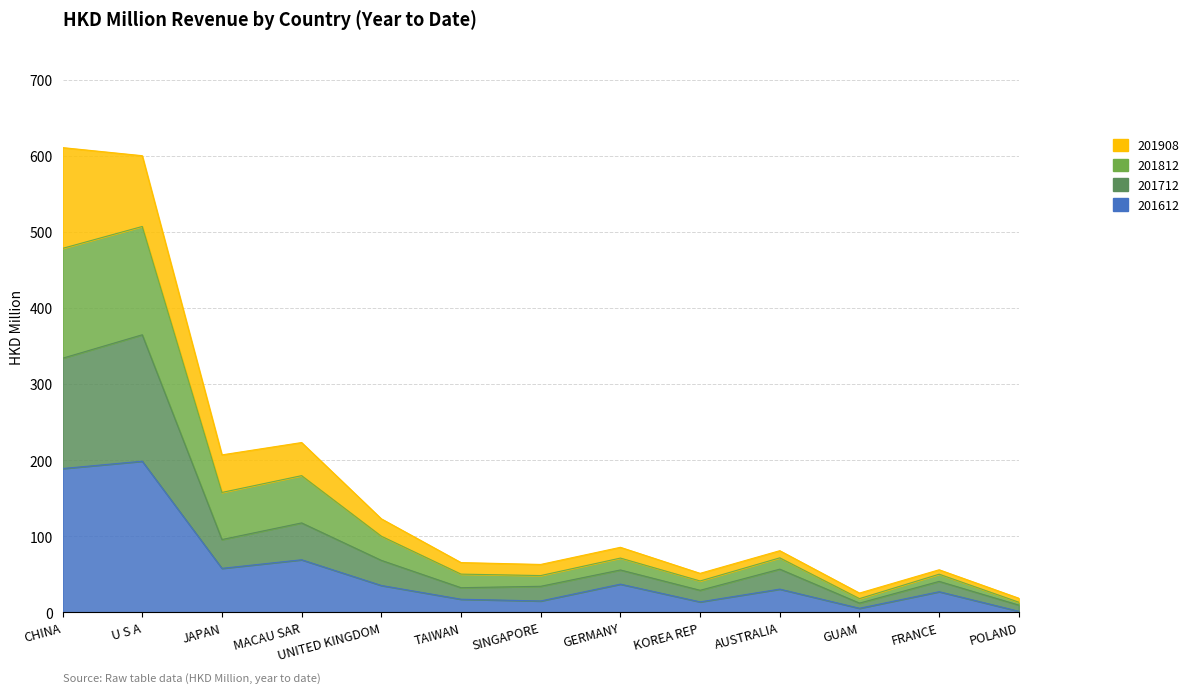

In 201712, how many points are higher than both neighbors (excluding endpoints)?

5